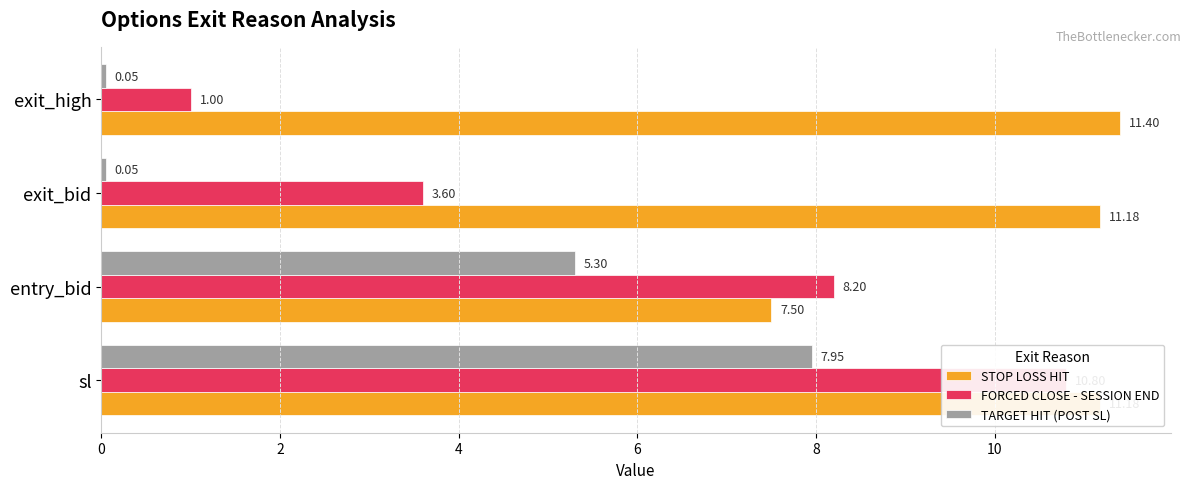

Which series has the widest spread of values?

FORCED CLOSE - SESSION END